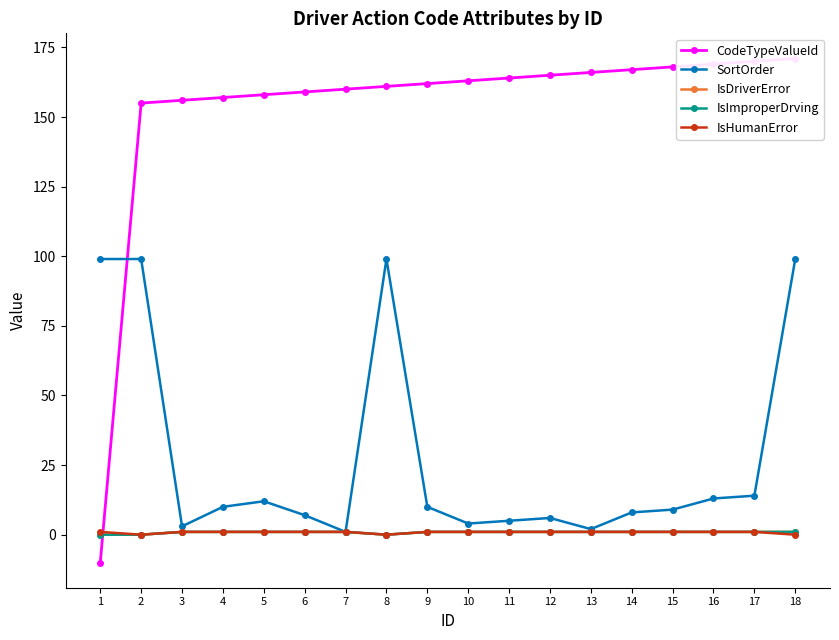

At which category is the sum across all series the highest?

18